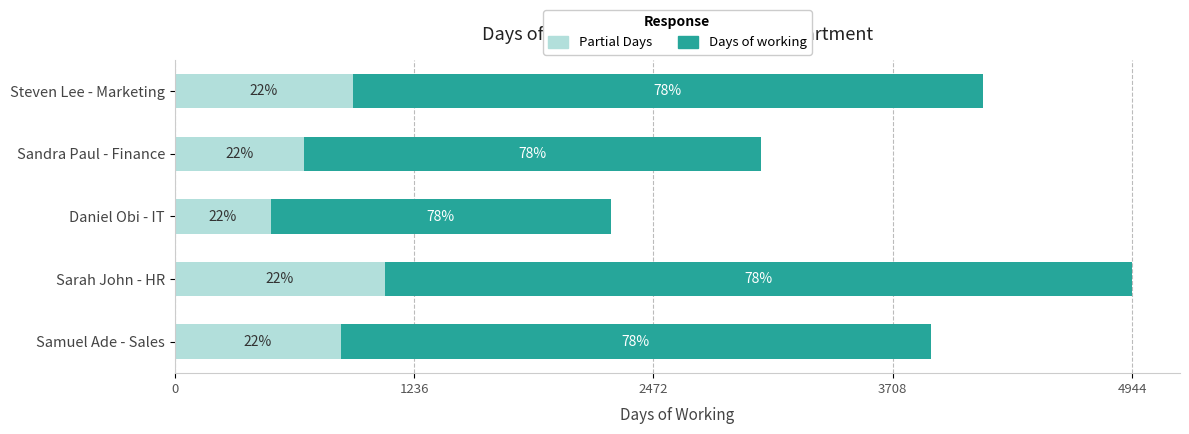

What are all the series names shown in the legend?

Partial Days, Days of working